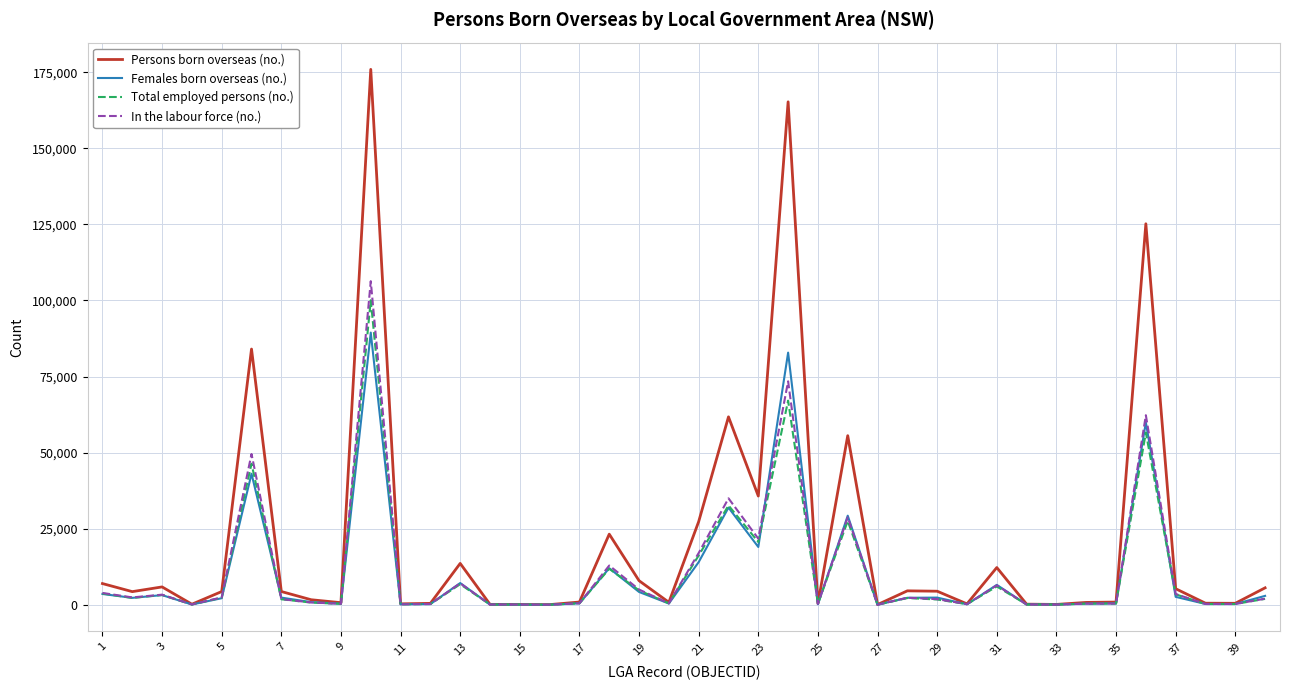

Which series has the widest spread of values?

Persons born overseas (no.)